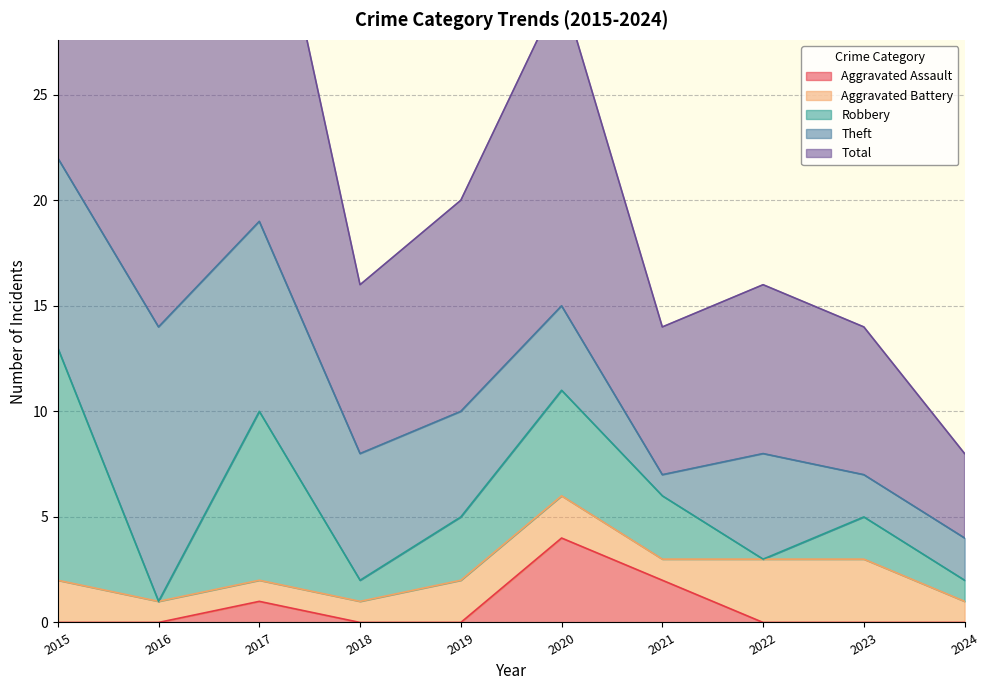

Between 2021 and 2024, which series saw the biggest shift?

Total